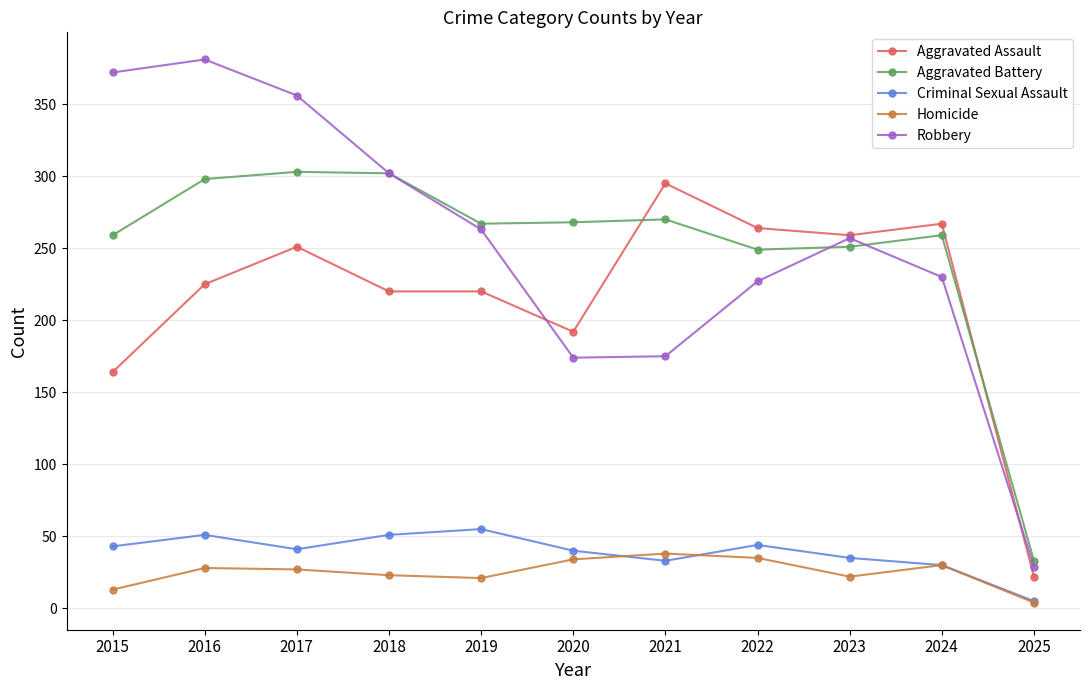

How many data points in Criminal Sexual Assault are less than 41?

5